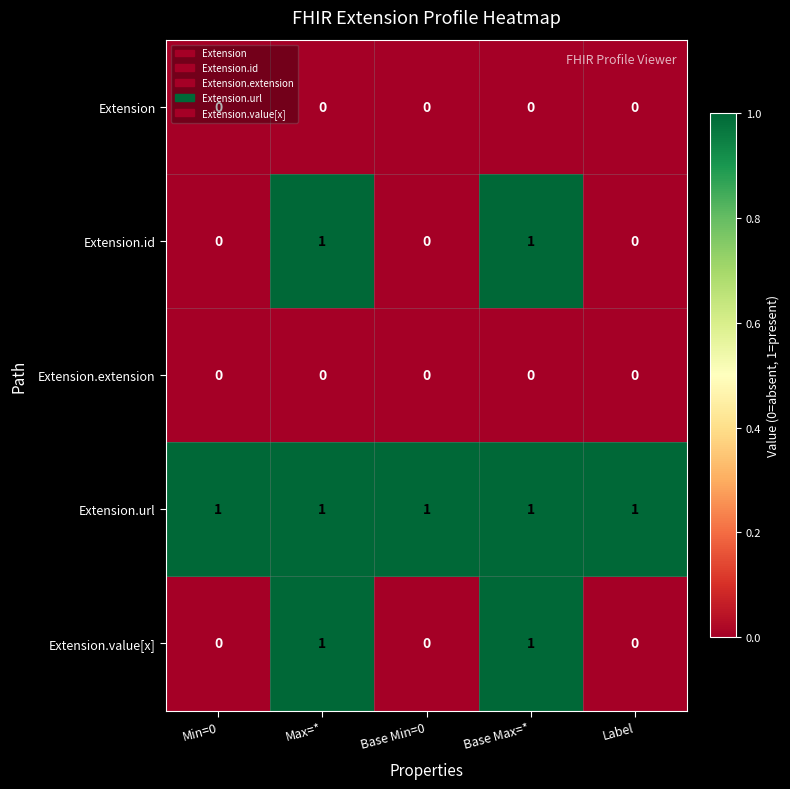

Which series has the largest total across all categories?

Extension.url